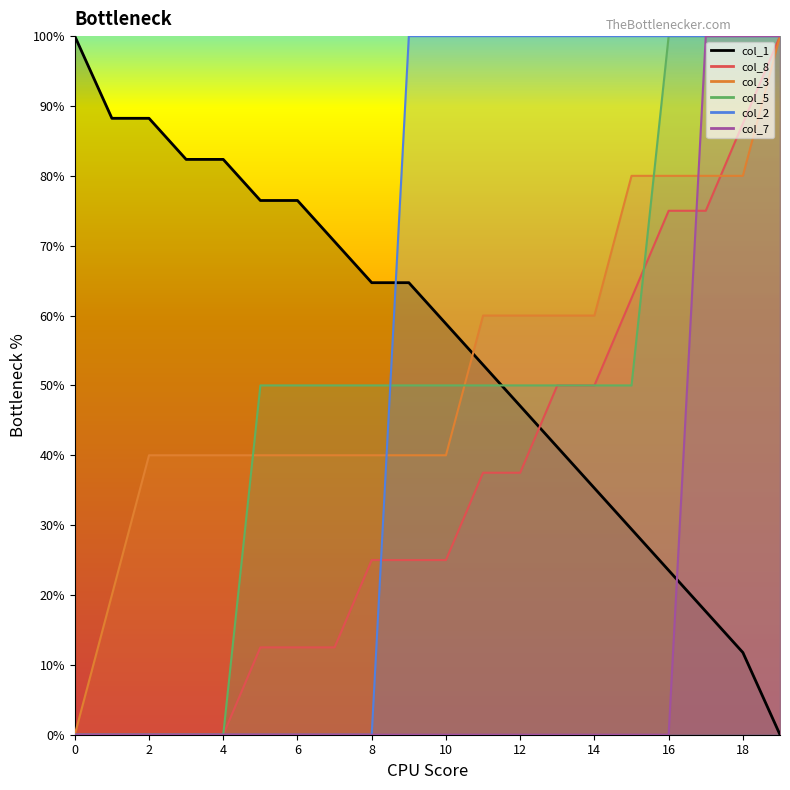

True or false: col_5 and col_7 cross at least once.

False